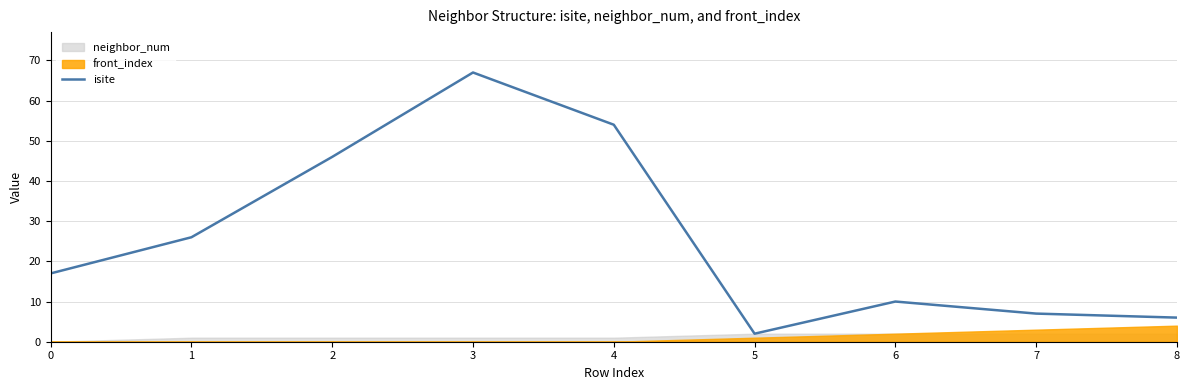

Where is the first local minimum?

5